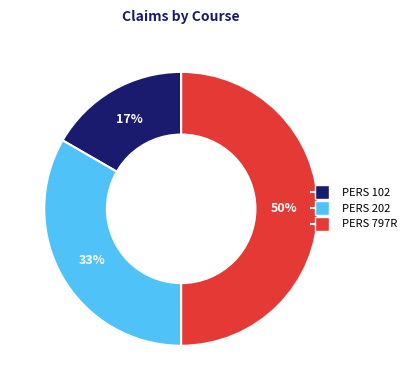

Combined, do PERS 797R and PERS 102 account for over 50%?

Yes